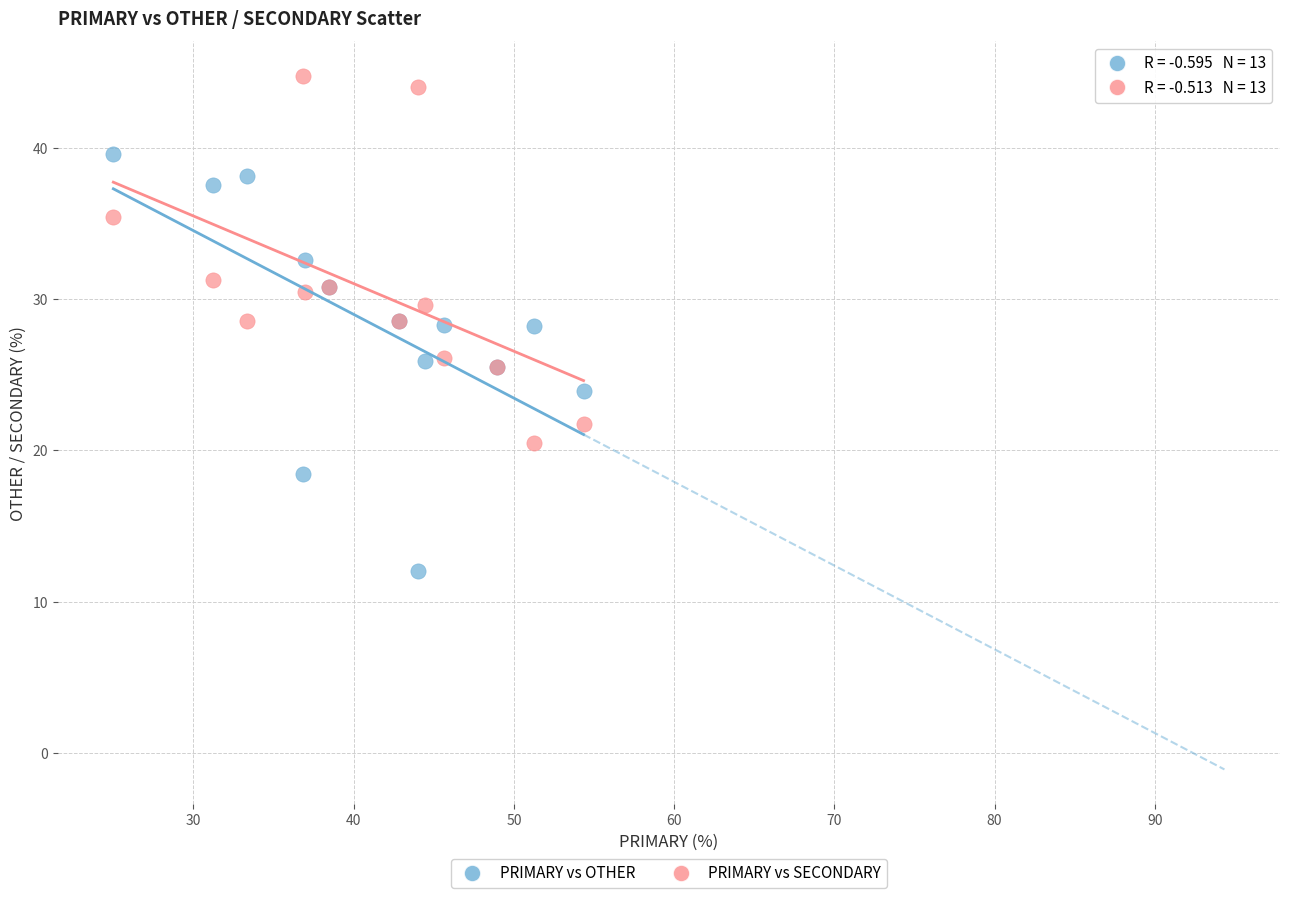

Which series contains the highest Y value?

PRIMARY vs SECONDARY